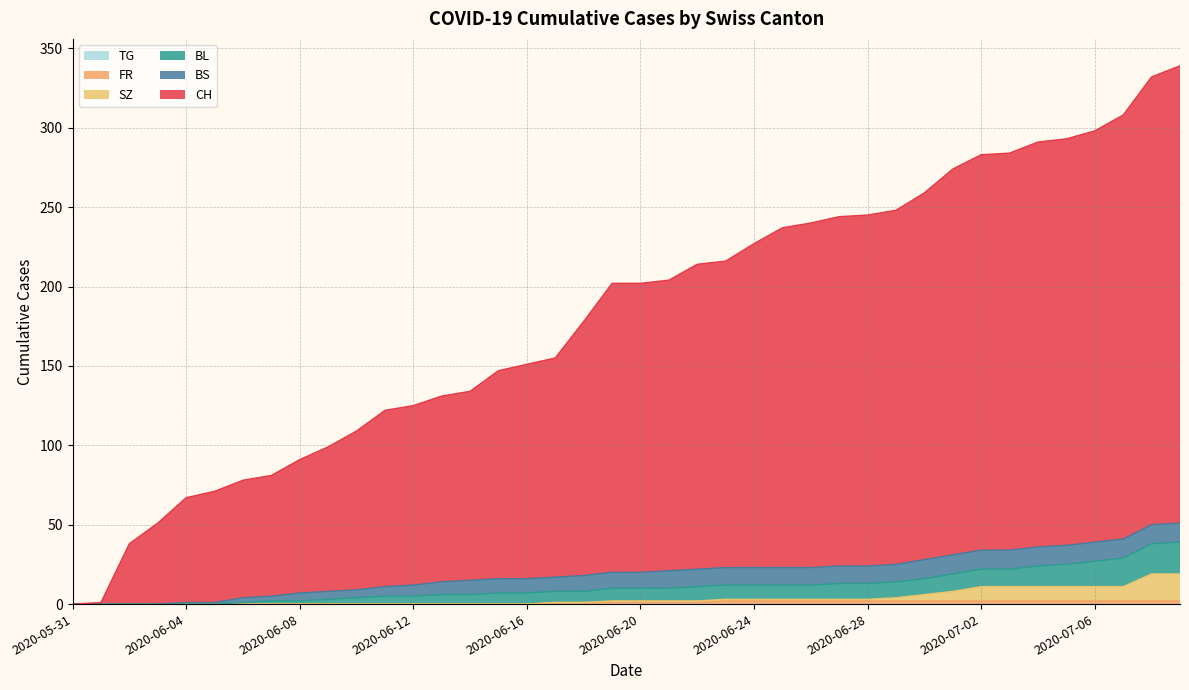

Rank the categories by SZ value from highest to lowest.

2020-07-08, 2020-07-09, 2020-07-02, 2020-07-03, 2020-07-04, 2020-07-05, 2020-07-06, 2020-07-07, 2020-07-01, 2020-06-30, 2020-06-29, 2020-06-23, 2020-06-24, 2020-06-25, 2020-06-26, 2020-06-27, 2020-06-28, 2020-06-19, 2020-06-20, 2020-06-21, 2020-06-22, 2020-06-17, 2020-06-18, 2020-05-31, 2020-06-01, 2020-06-02, 2020-06-03, 2020-06-04, 2020-06-05, 2020-06-06, 2020-06-07, 2020-06-08, 2020-06-09, 2020-06-10, 2020-06-11, 2020-06-12, 2020-06-13, 2020-06-14, 2020-06-15, 2020-06-16